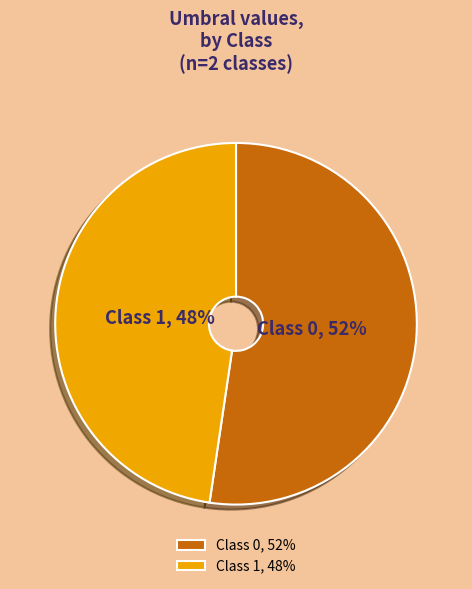

Is there a majority slice in this chart?

Yes